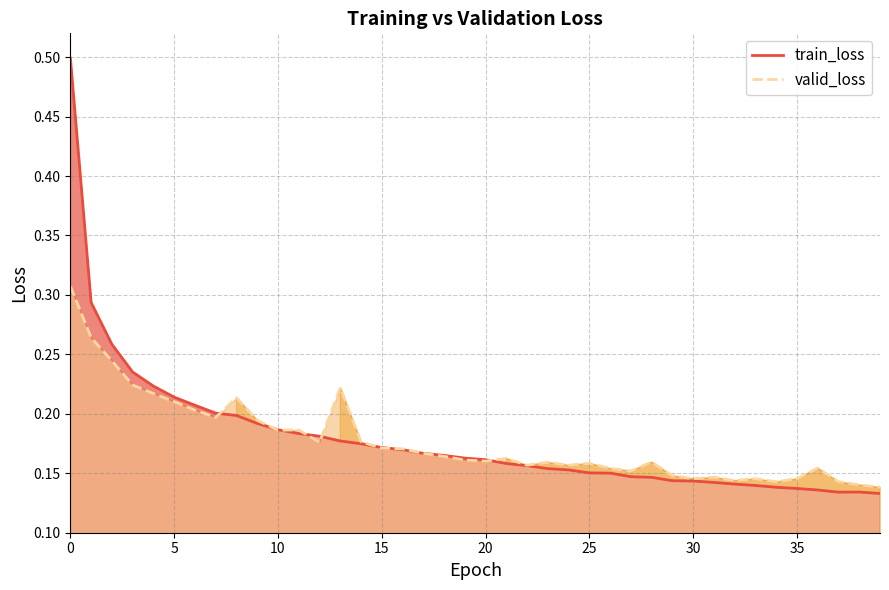

What is the difference between the maximum and second lowest values in the train_loss series?

0.4